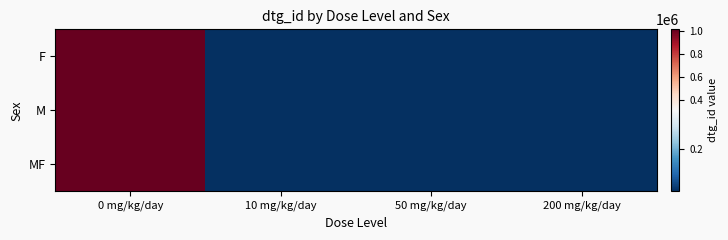

At how many categories does at least one series exceed 701688?

1